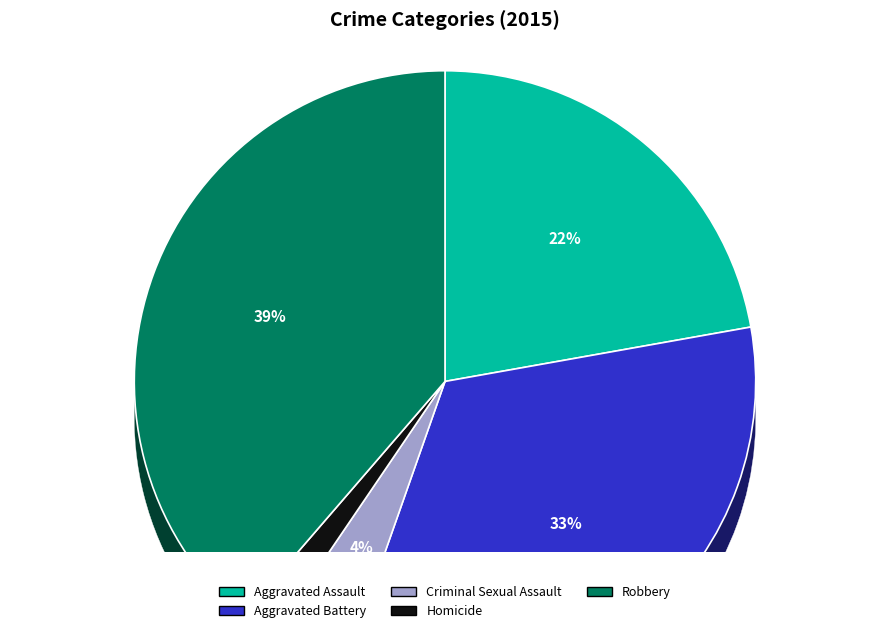

What percentage is the Aggravated Battery slice, to the nearest percent?

33%